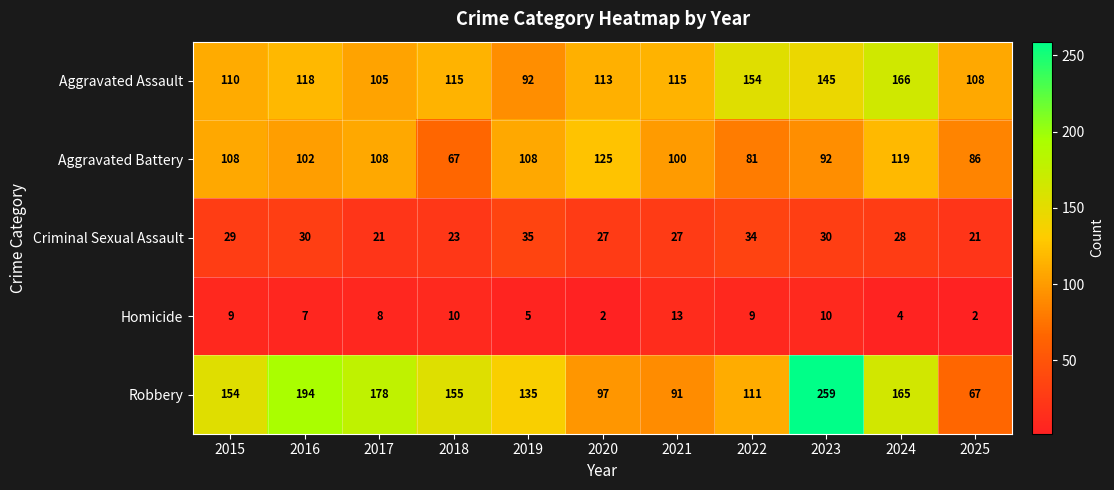

Rank the series at 2017 from lowest to highest value.

Homicide, Criminal Sexual Assault, Aggravated Assault, Aggravated Battery, Robbery